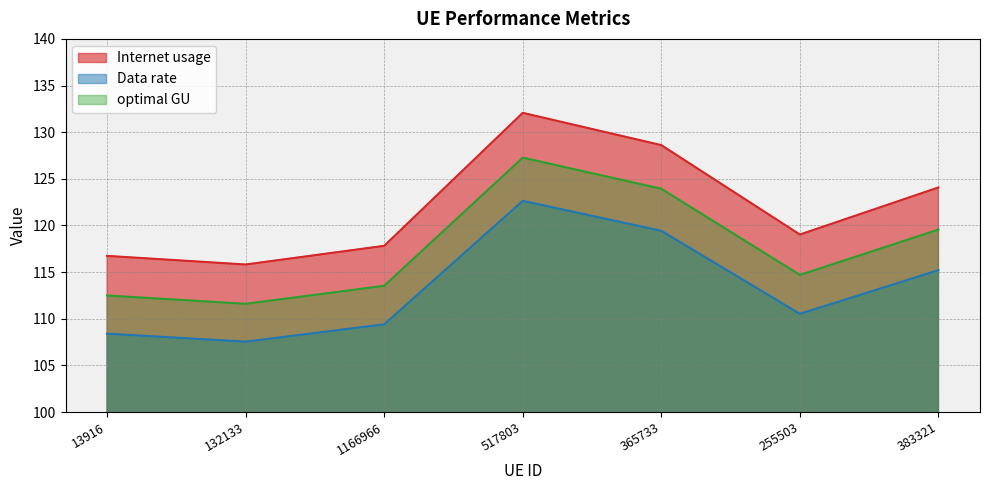

What is the minimum value shown in the chart?

107.5